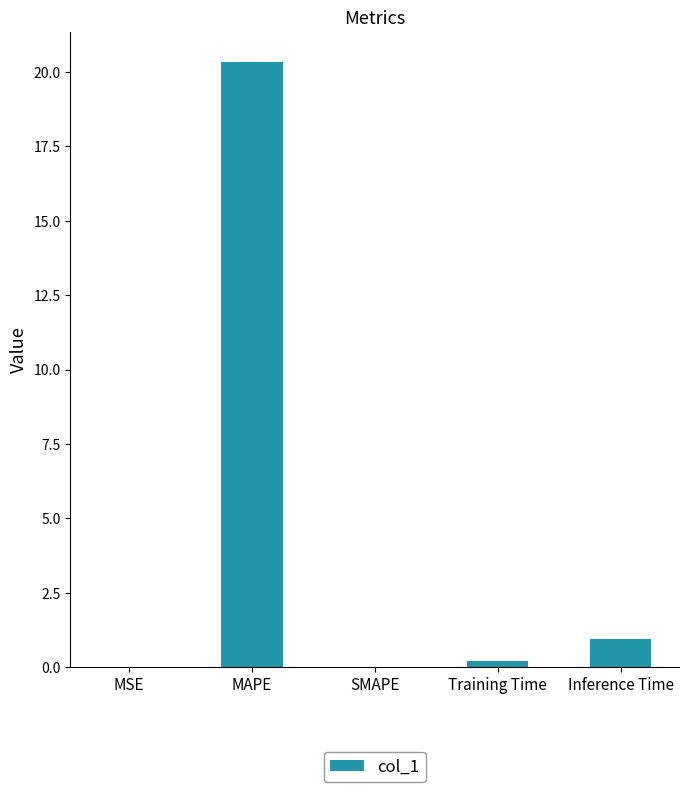

What is the sum of all values?

21.5